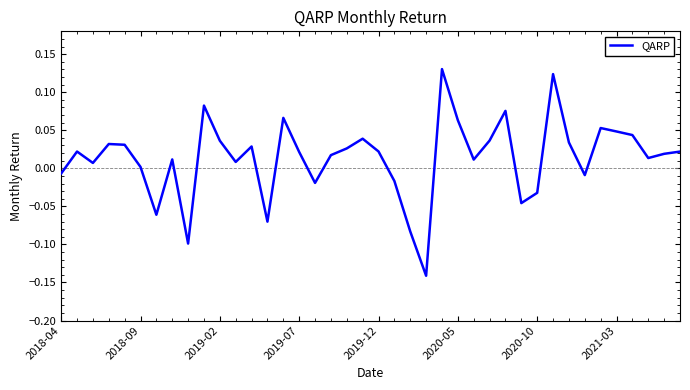

Reading left to right, what are all the values shown in this chart?

-0.0	0.0	0.0	0.0	0.0	0.0	-0.1	0.0	-0.1	0.1	0.0	0.0	0.0	-0.1	0.1	0.0	-0.0	0.0	0.0	0.0	0.0	-0.0	-0.1	-0.1	0.1	0.1	0.0	0.0	0.1	-0.0	-0.0	0.1	0.0	-0.0	0.1	0.0	0.0	0.0	0.0	0.0